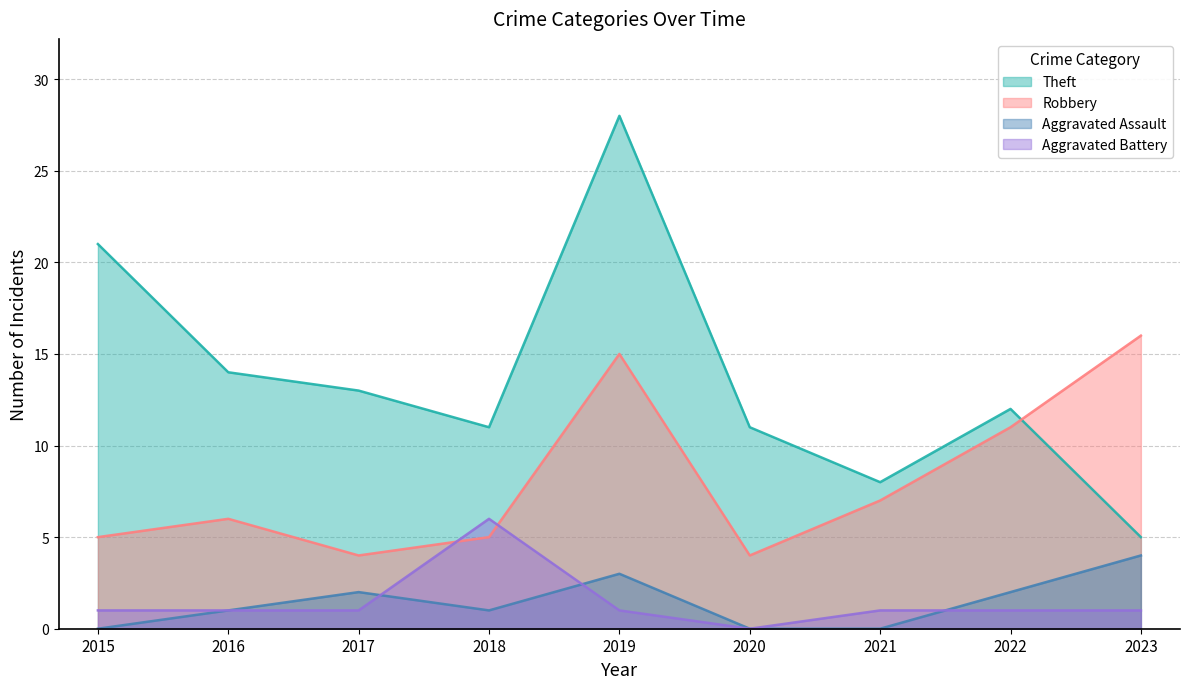

What are all the series names shown in the legend?

Theft, Robbery, Aggravated Assault, Aggravated Battery